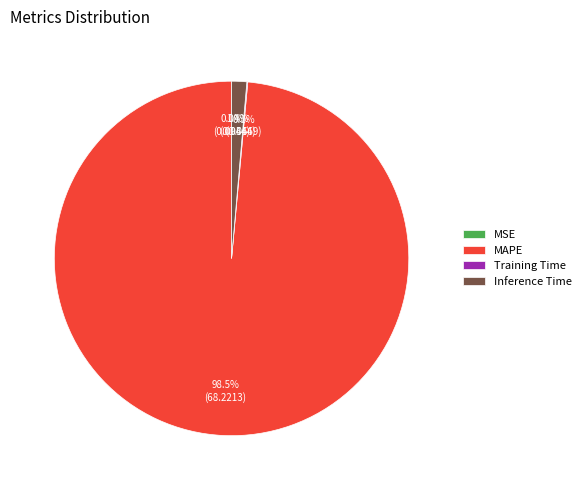

Which slice represents more than half of the pie?

MAPE